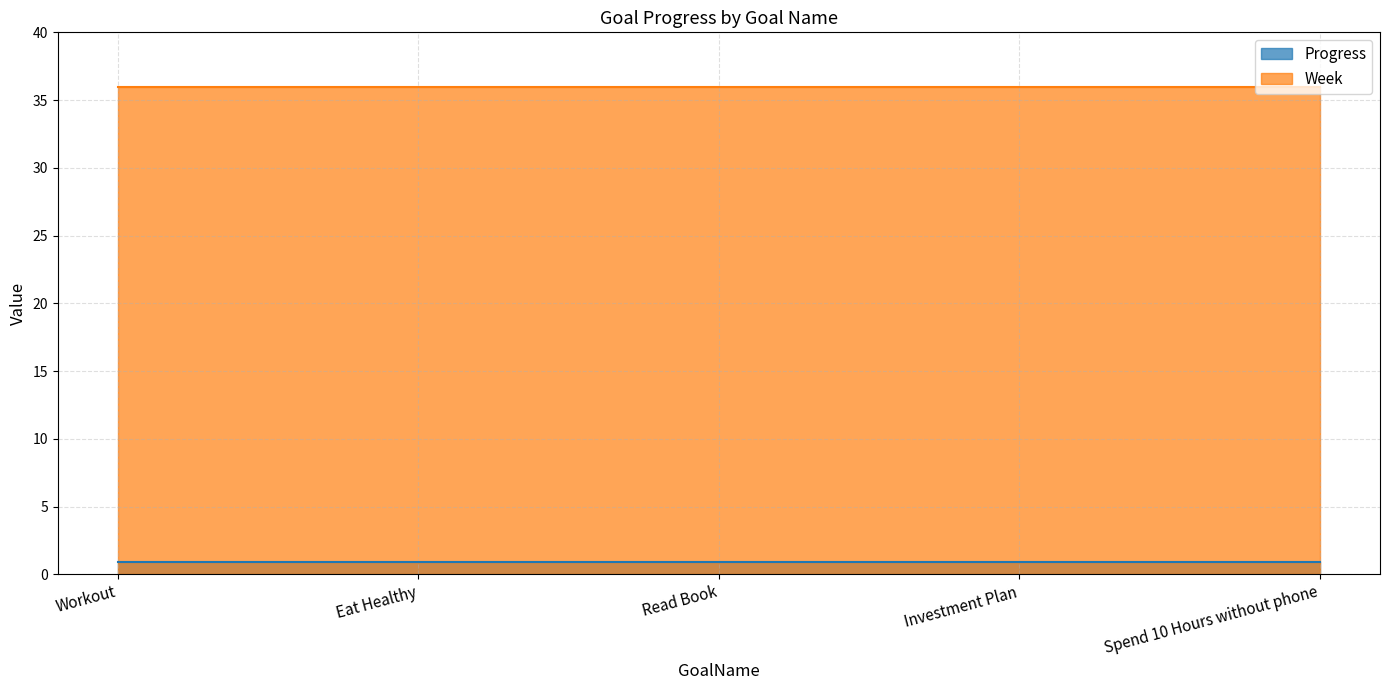

Rank the series by their maximum value, from highest to lowest.

Week, Progress